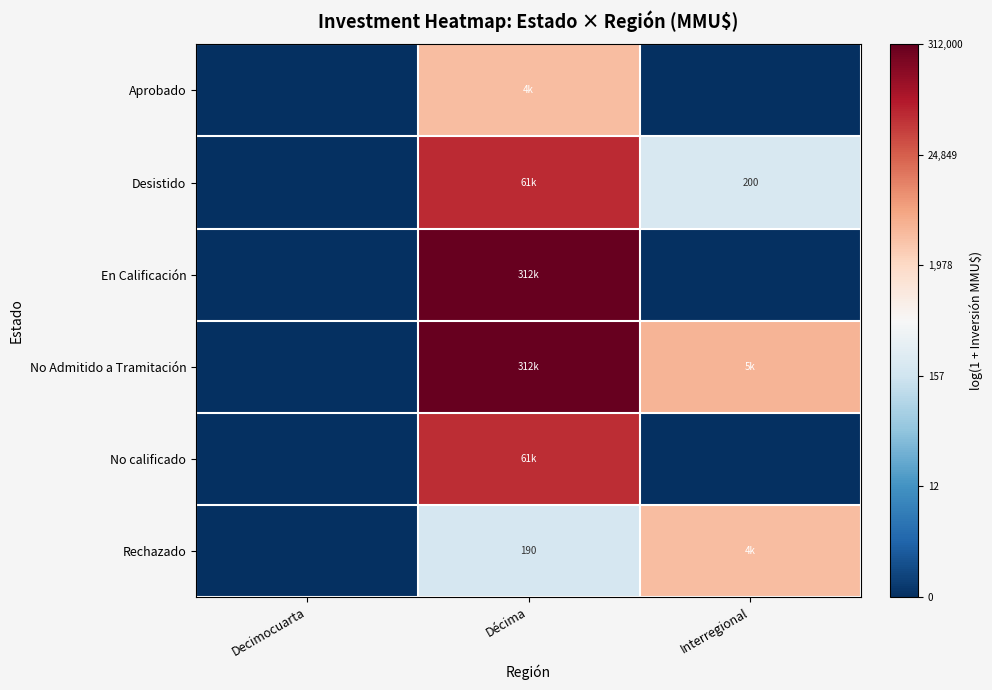

What is the difference between the maximum and second lowest values in the Aprobado series?

8.3